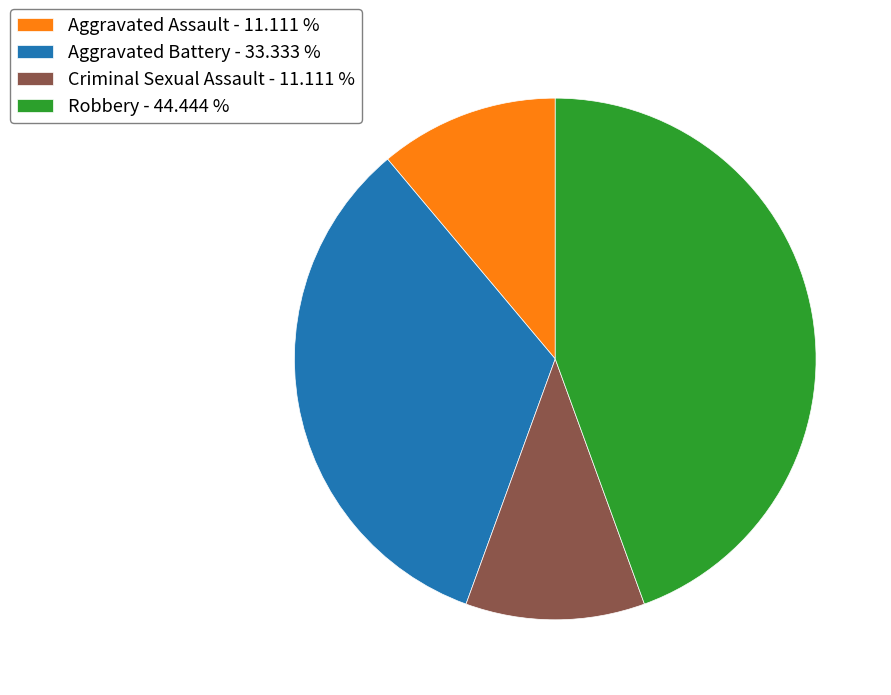

Is there a majority slice in this chart?

No